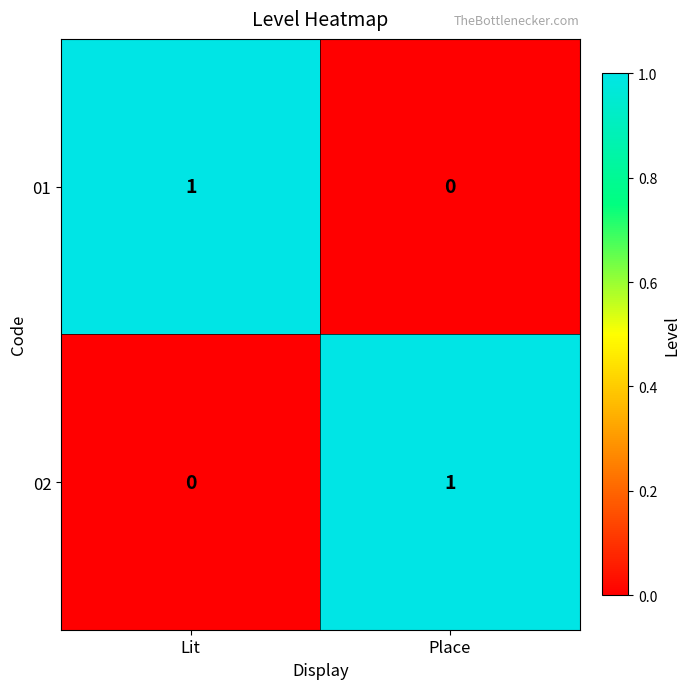

Rank the series at Lit from highest to lowest value.

01, 02